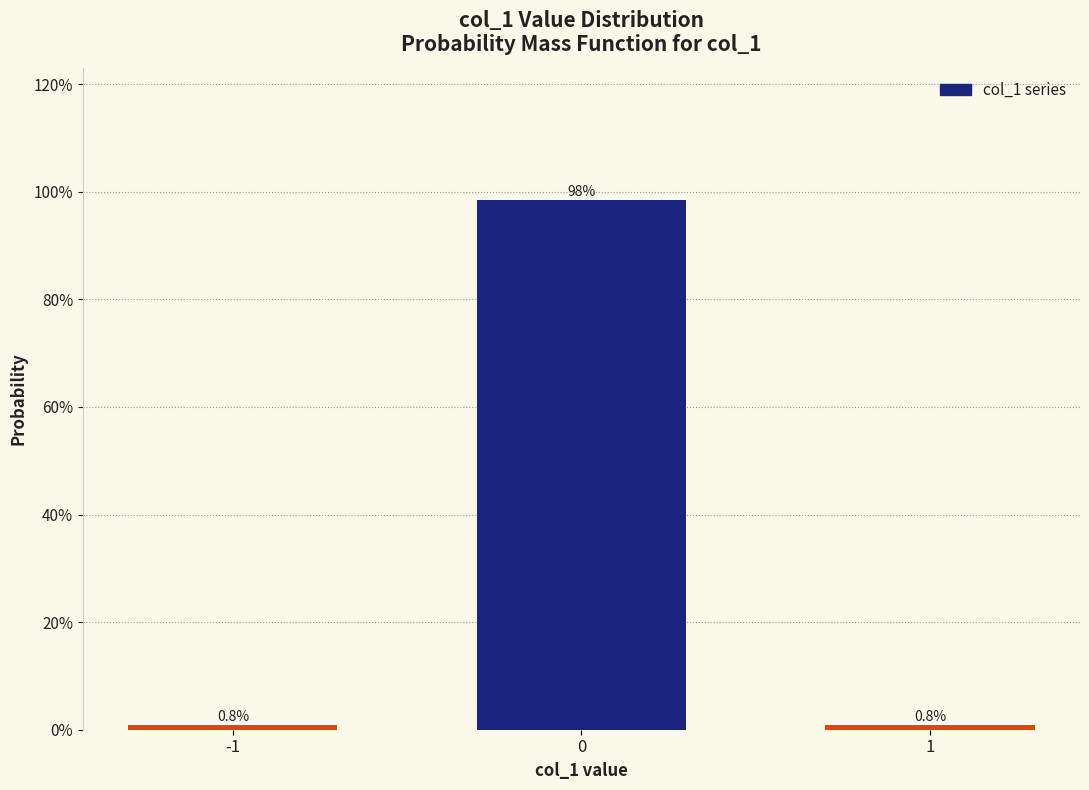

What is the maximum value shown in the chart?

1.0